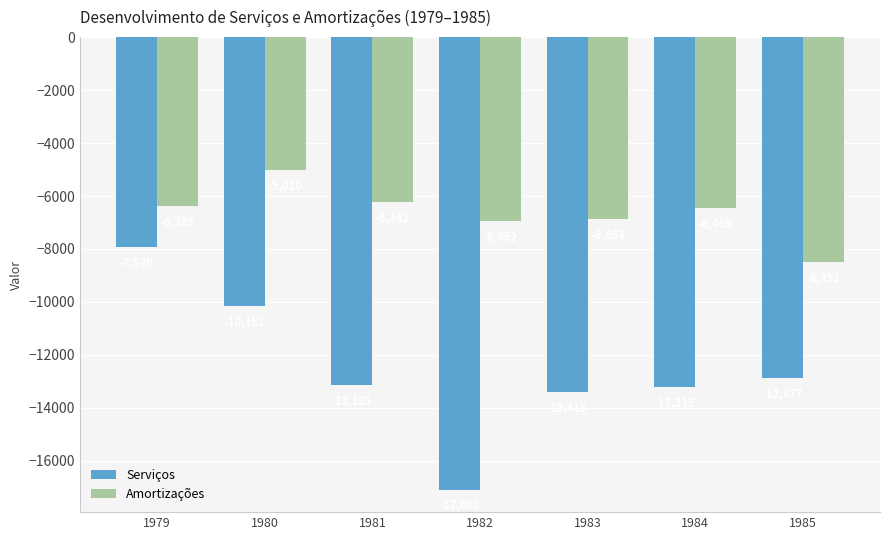

What are all the series names shown in the legend?

Serviços, Amortizações